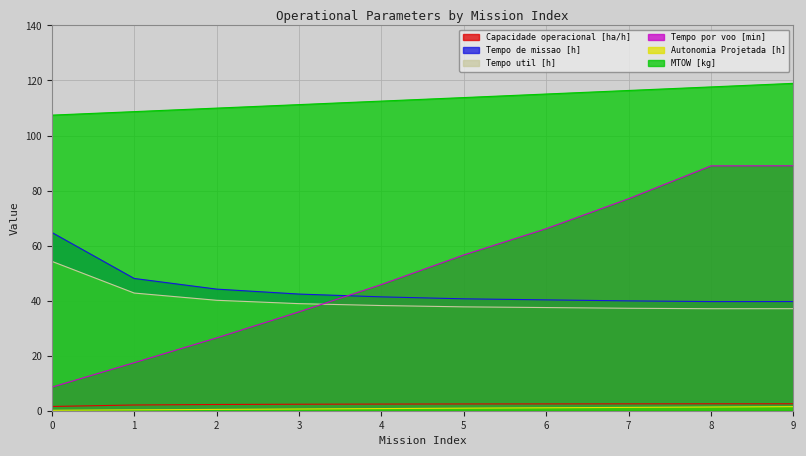

Rank the categories by MTOW [kg] value from highest to lowest.

9, 8, 7, 6, 5, 4, 3, 2, 1, 0